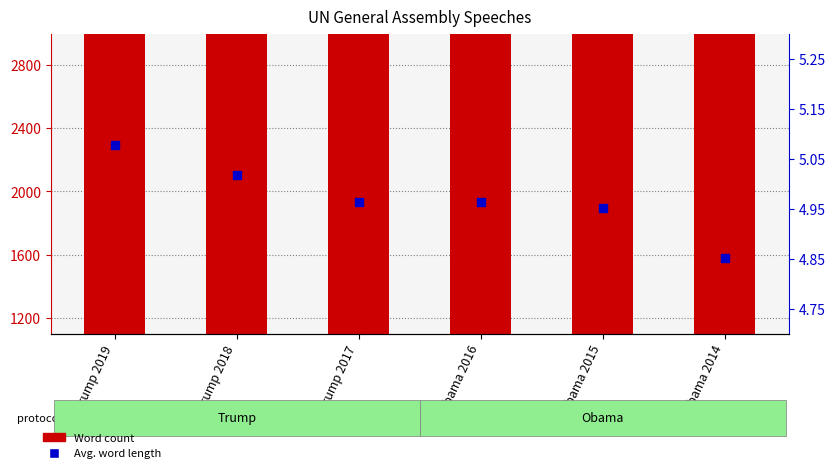

At which category is the sum across all series the highest?

Obama 2015